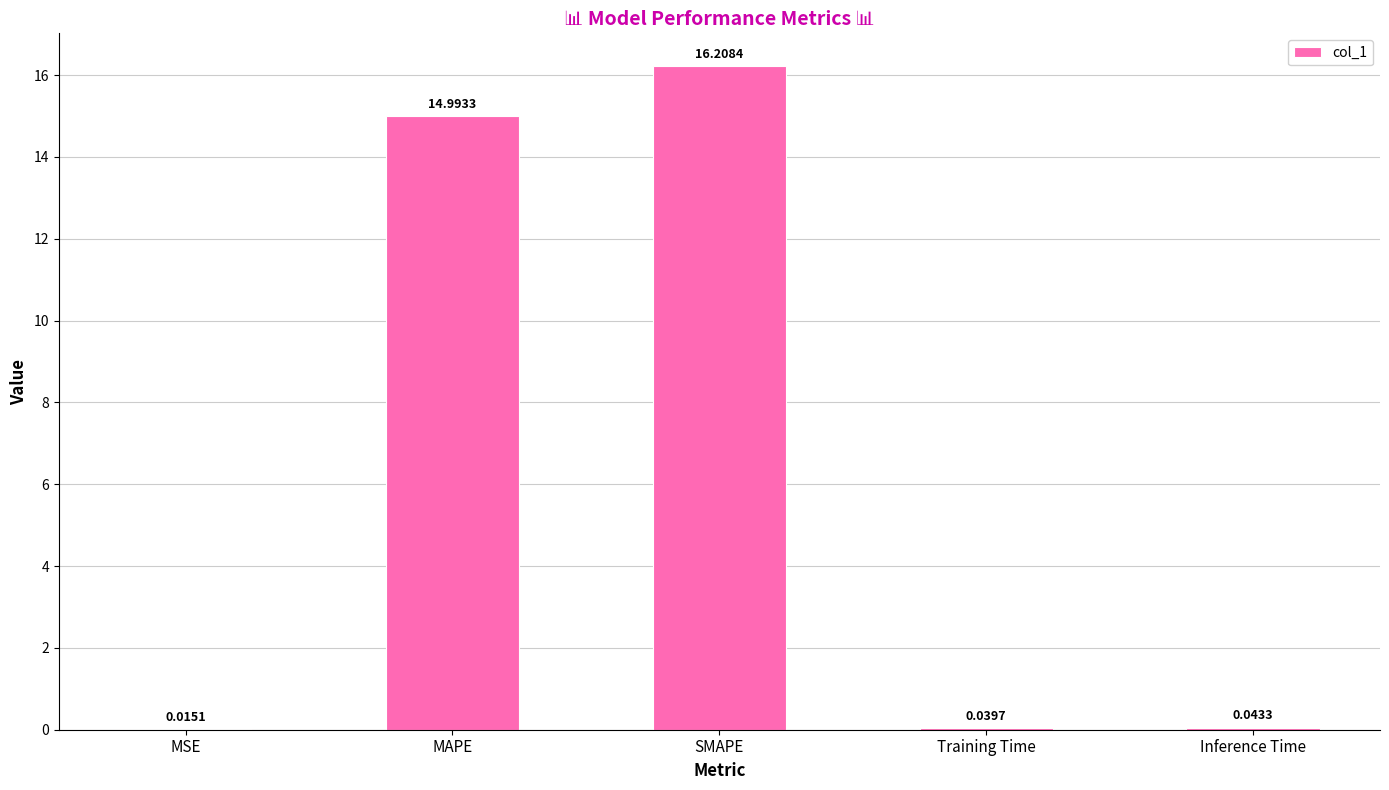

Which category has the highest value across all series?

SMAPE